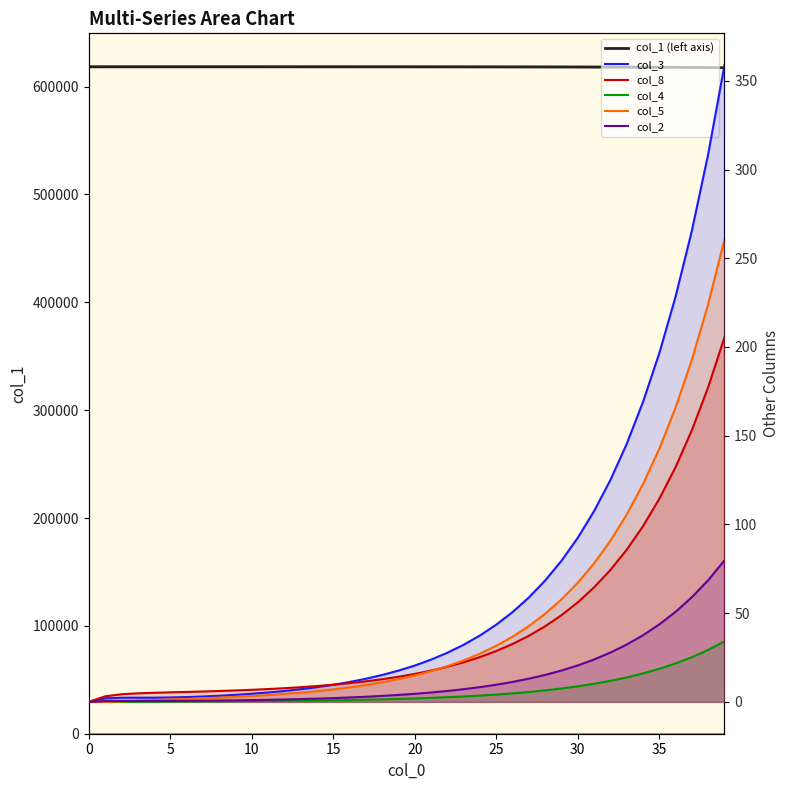

How many values in col_8 are above zero?

39